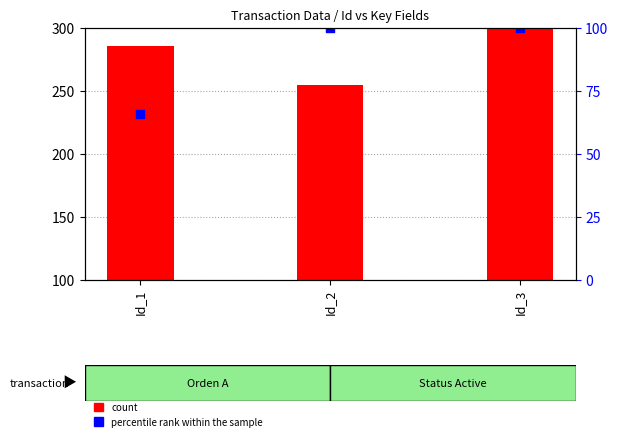

Which series has the largest total across all categories?

count